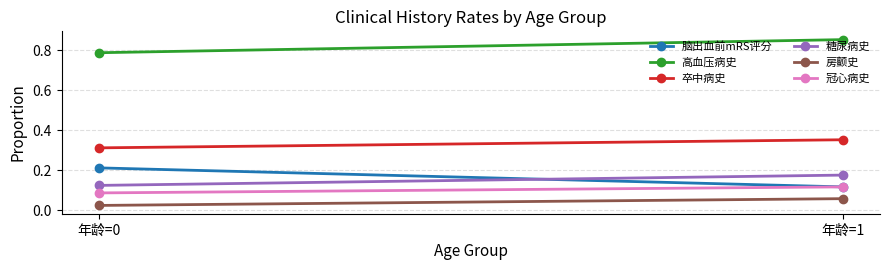

Reading left to right, what are all the values shown in this chart?

脑出血前mRS评分: 0.2	0.1
高血压病史: 0.8	0.9
卒中病史: 0.3	0.4
糖尿病史: 0.1	0.2
房颤史: 0.0	0.1
冠心病史: 0.1	0.1